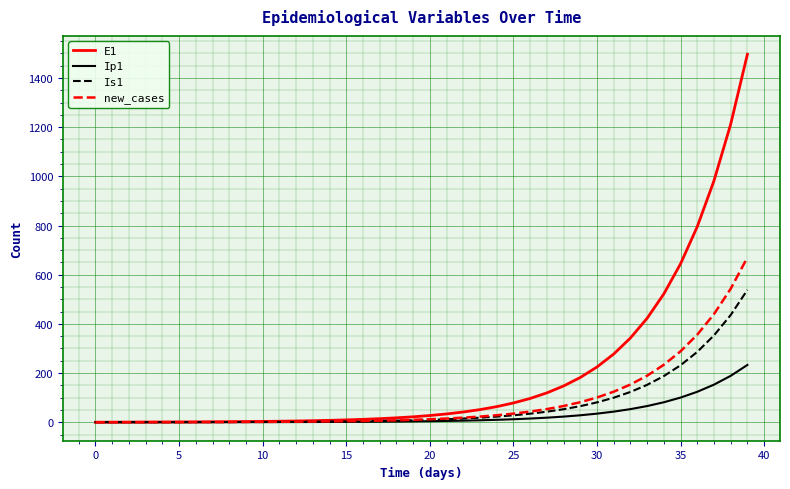

List the series in order of their peak value, highest first.

E1, new_cases, Is1, Ip1